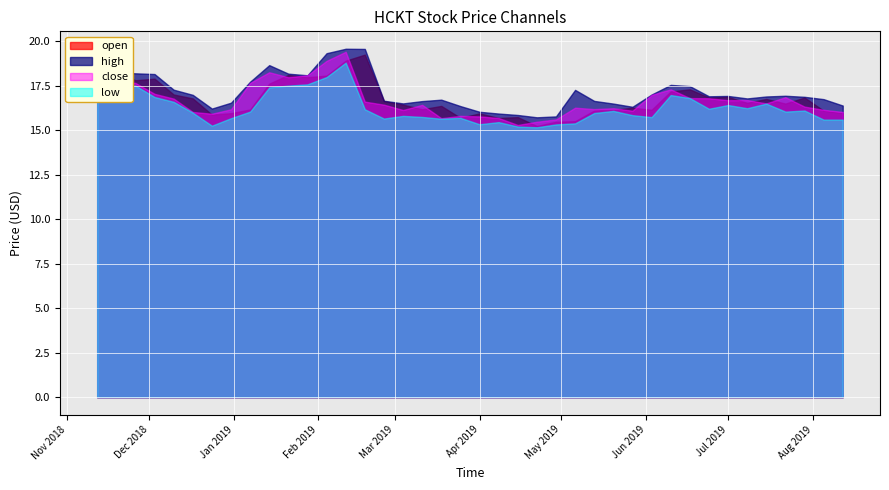

What is the lowest value of the high series?

15.7